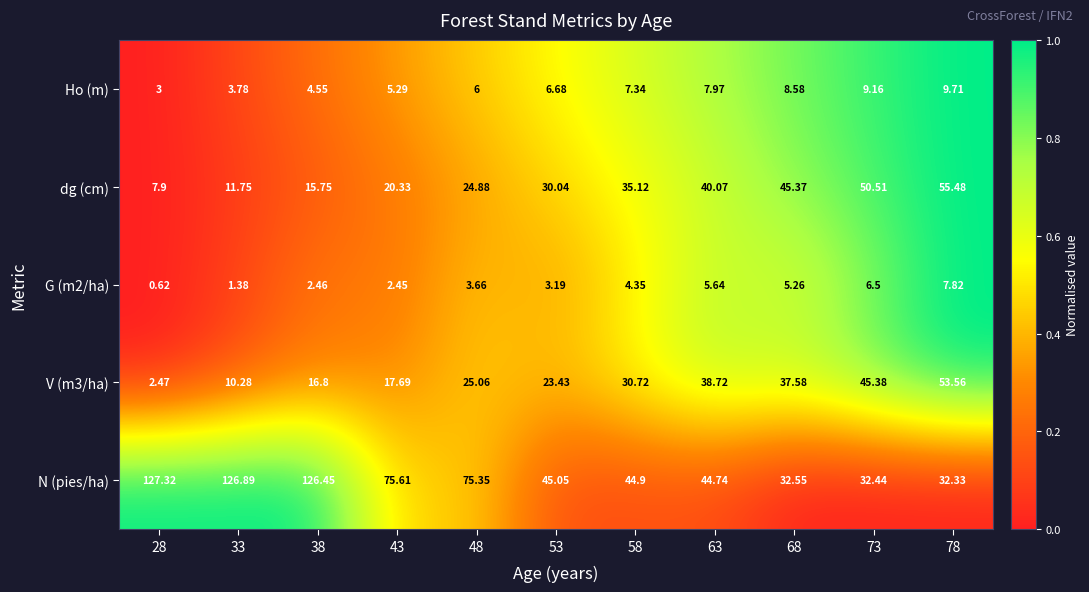

Which series has the largest total across all categories?

N (pies/ha)